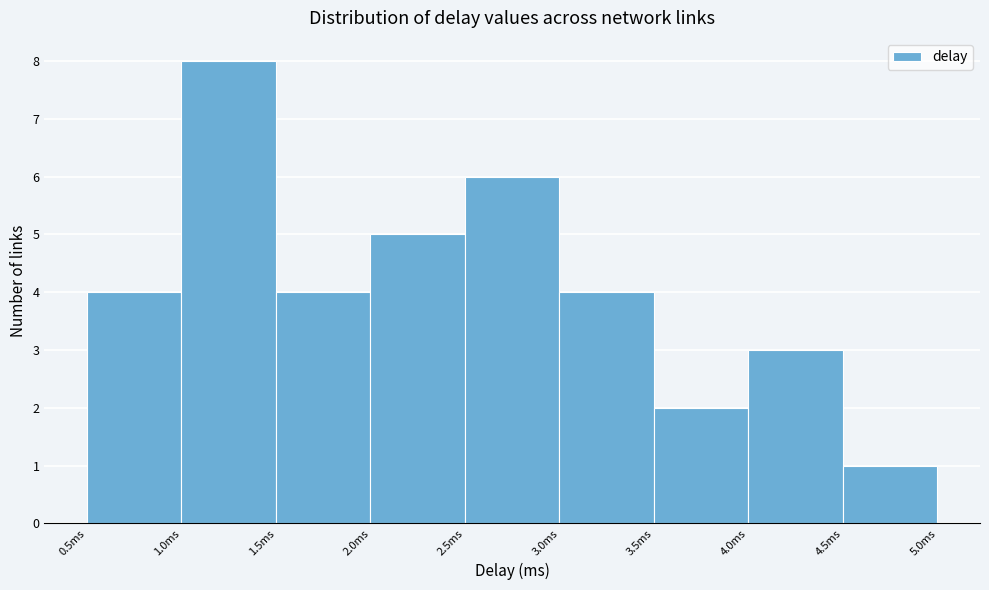

What is the height of the bar covering 2.0 to 2.5 on the x-axis? The values are not printed on the chart, so give them approximately, as read against the axis.

5